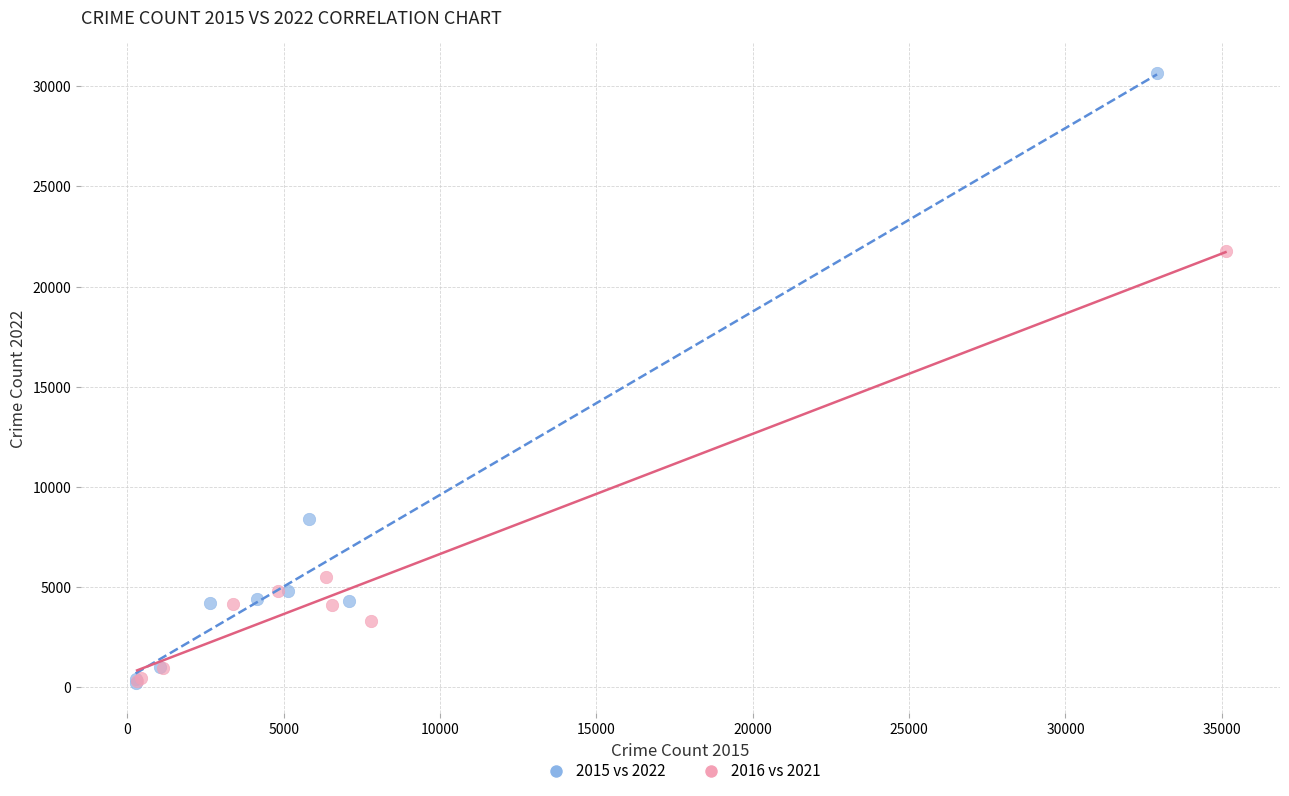

Which series has the widest spread of Y values?

2015 vs 2022